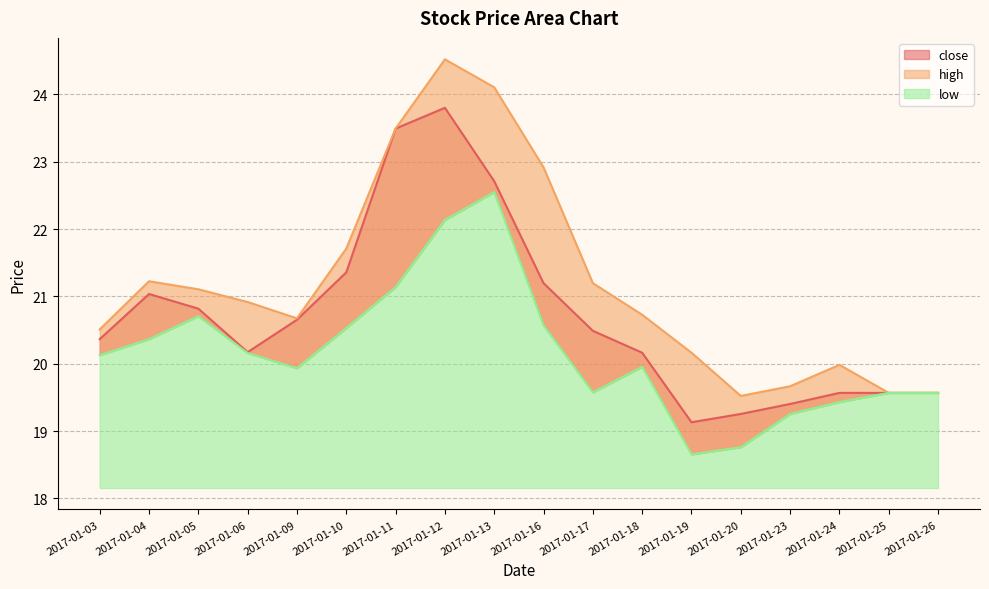

How many data points does each series have?

18